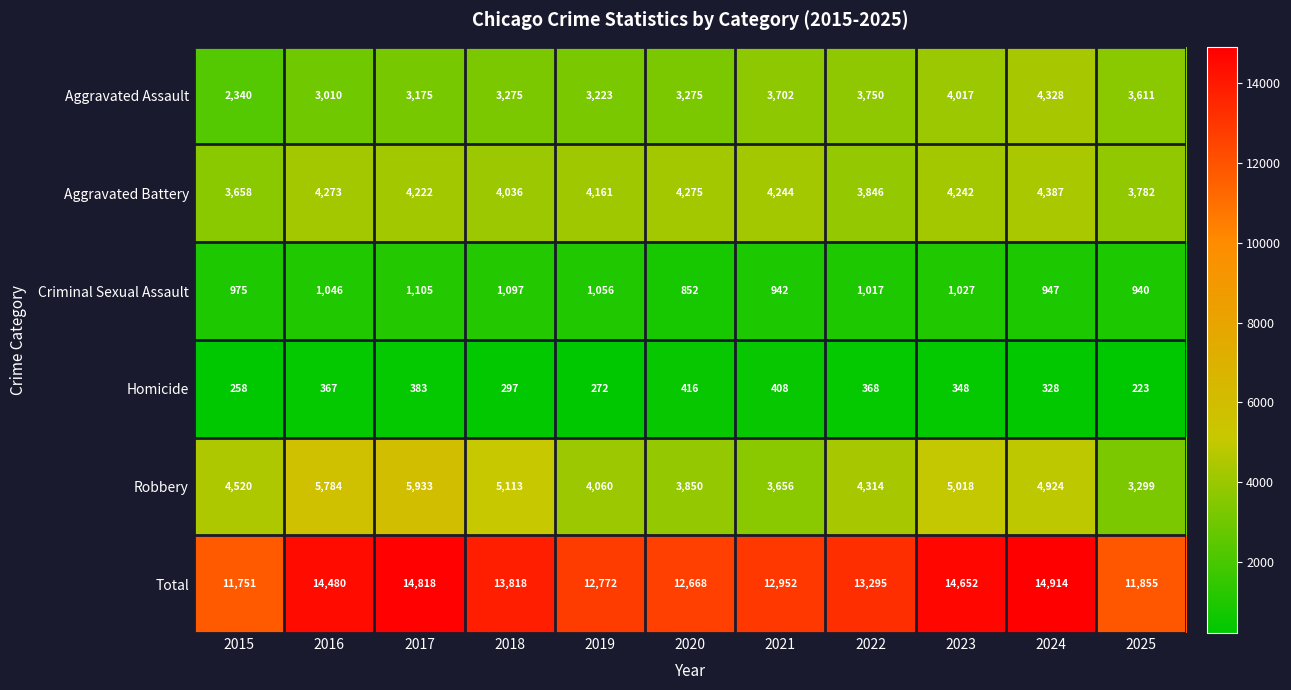

What is the sum of the Aggravated Battery values at 2015 and 2019?

7819